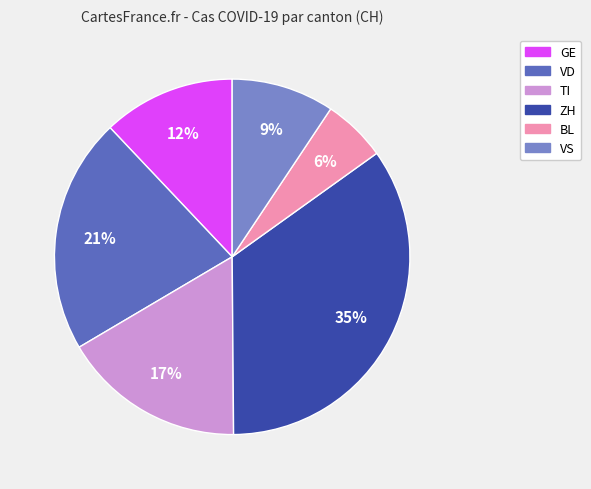

Combined, do GE and VS account for over 50%?

No